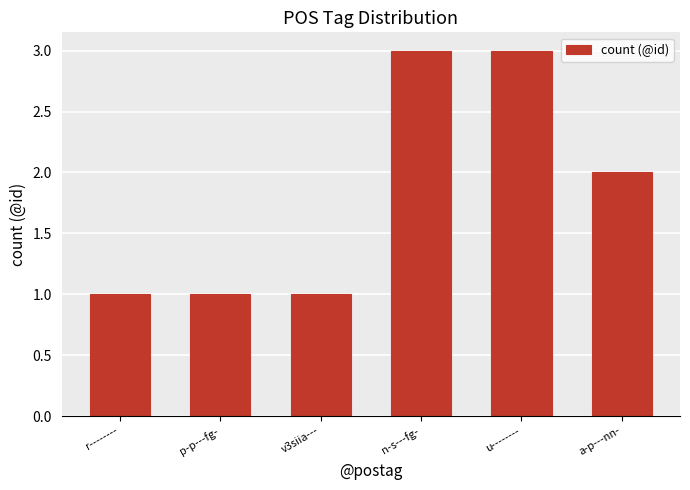

How many distinct data groups are displayed?

1